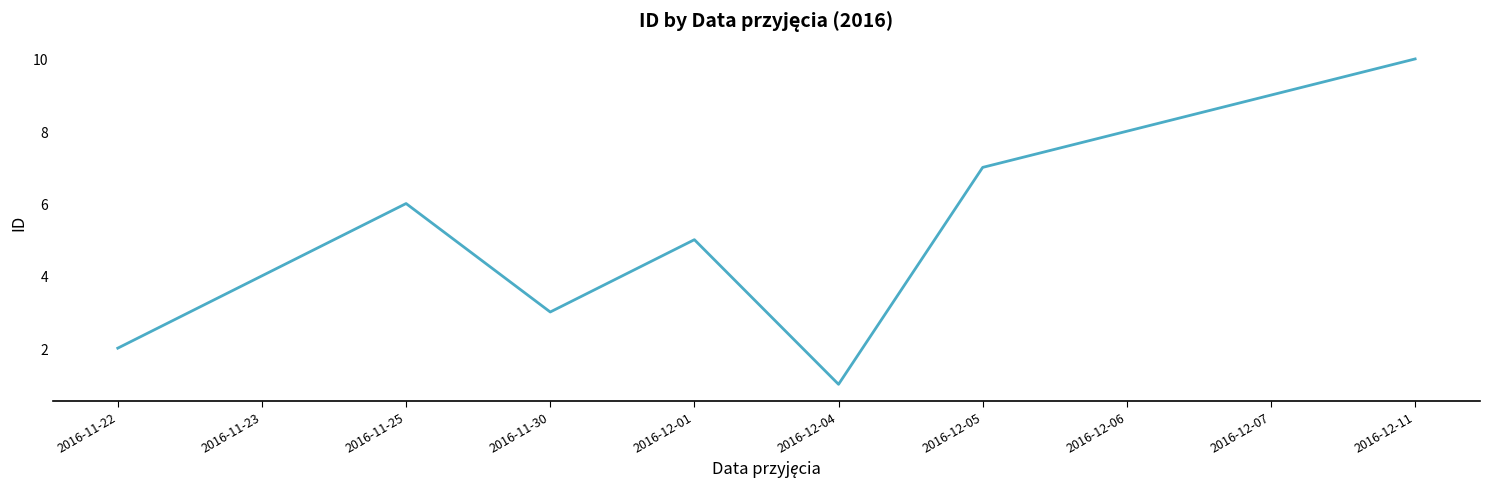

The chart shows a value of 0 at 2016-11-22. True or false?

False